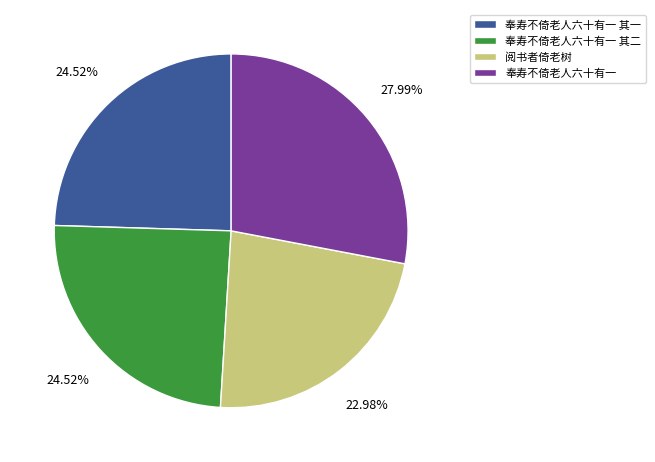

To the nearest percent, what portion does 奉寿不倚老人六十有一 其一 represent?

25%